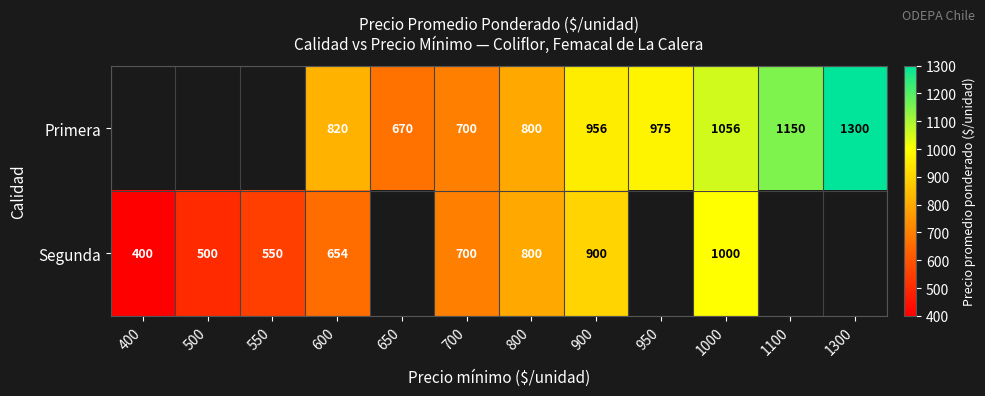

True or false: Primera has a value of 1056 at 1000.

True